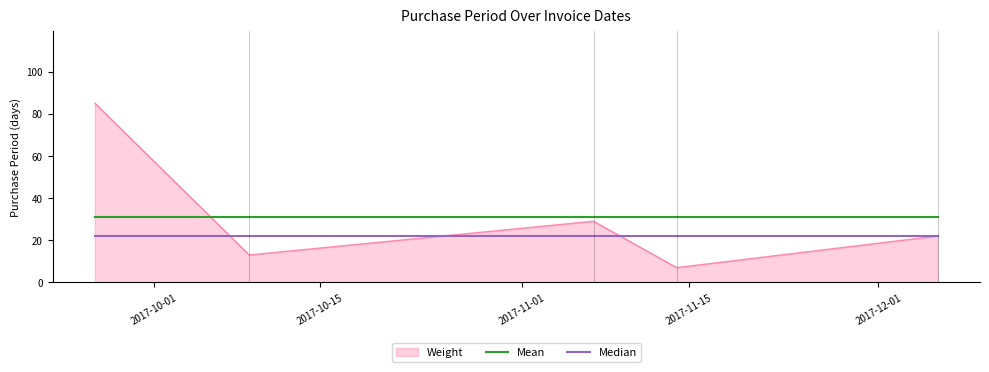

How many distinct data groups are displayed?

3